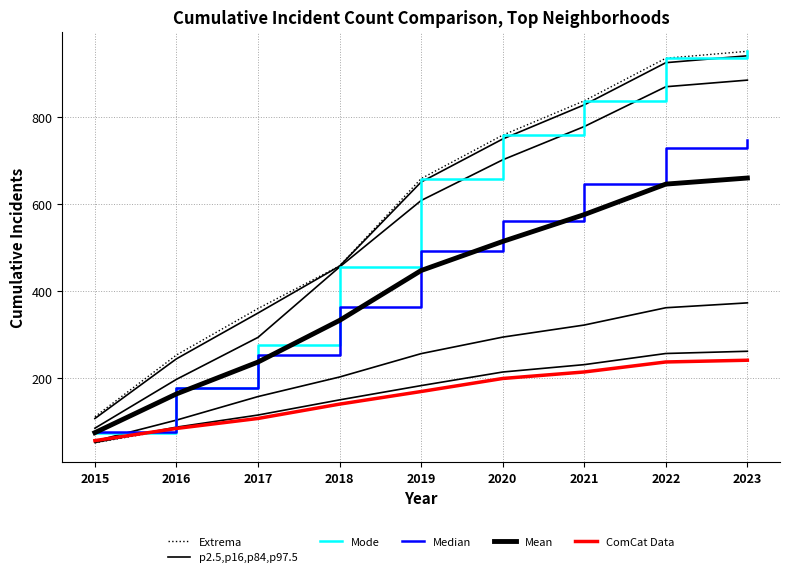

How many data points in Median are above 491?

5